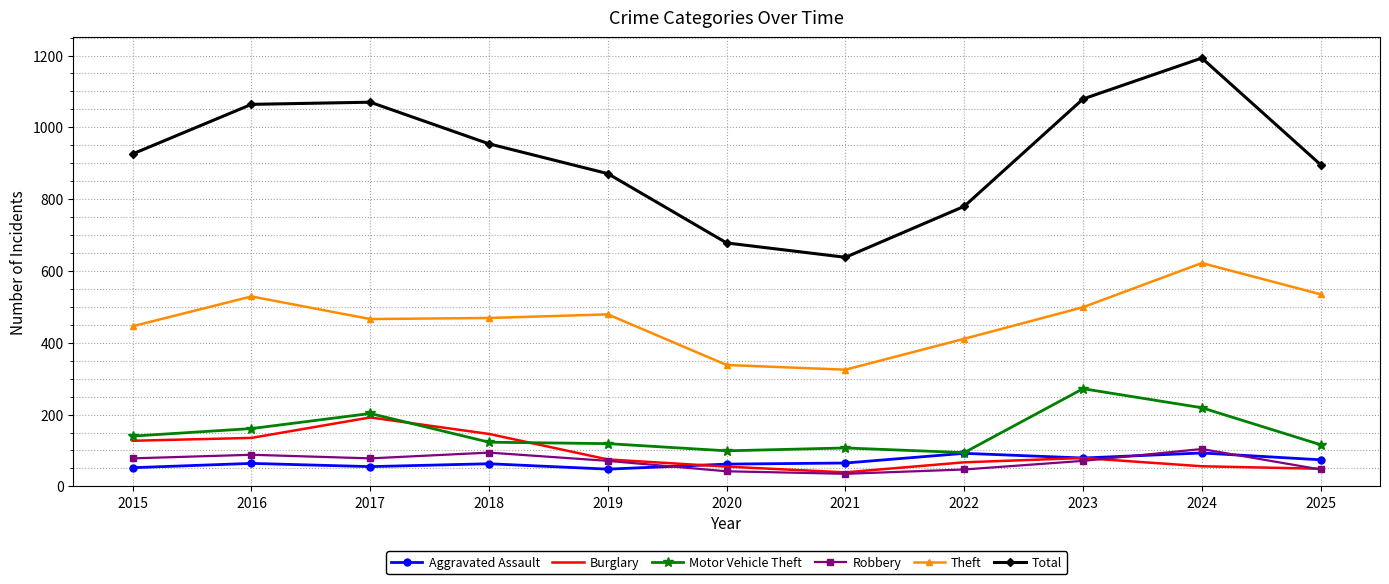

The value of Theft at 2021 is 218. True or false?

False